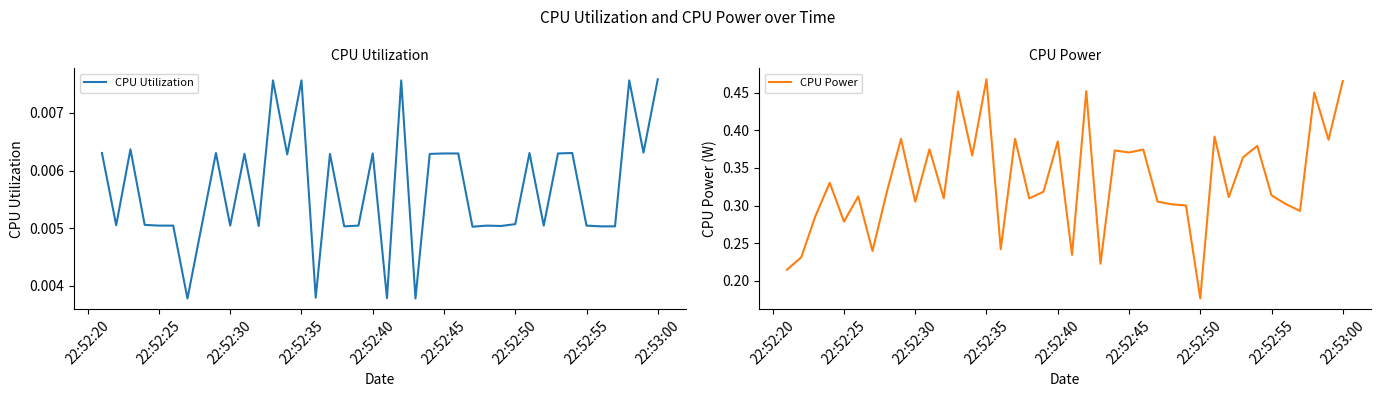

Does the chart have visible grid lines?

No